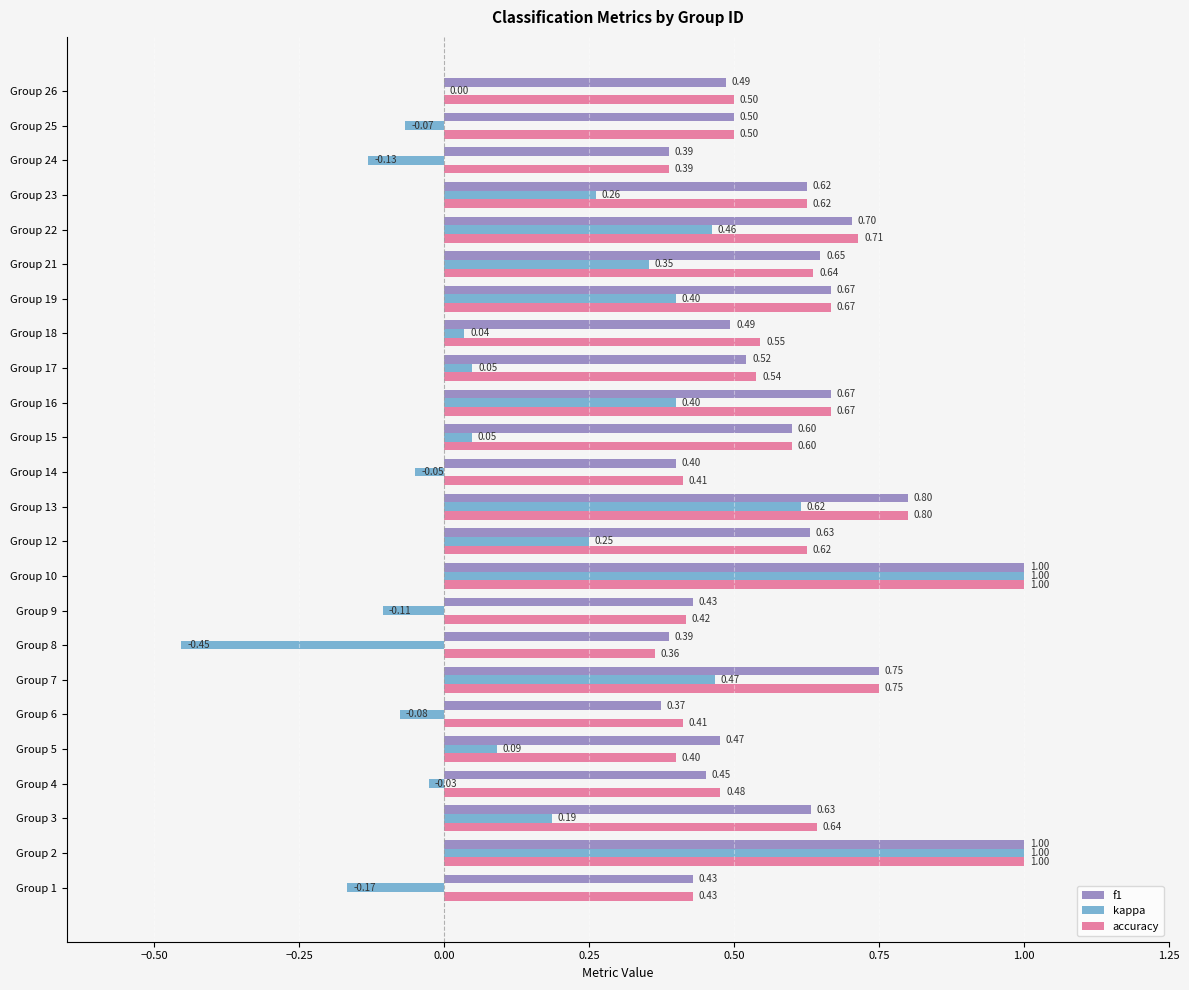

Which series has the largest total across all categories?

accuracy